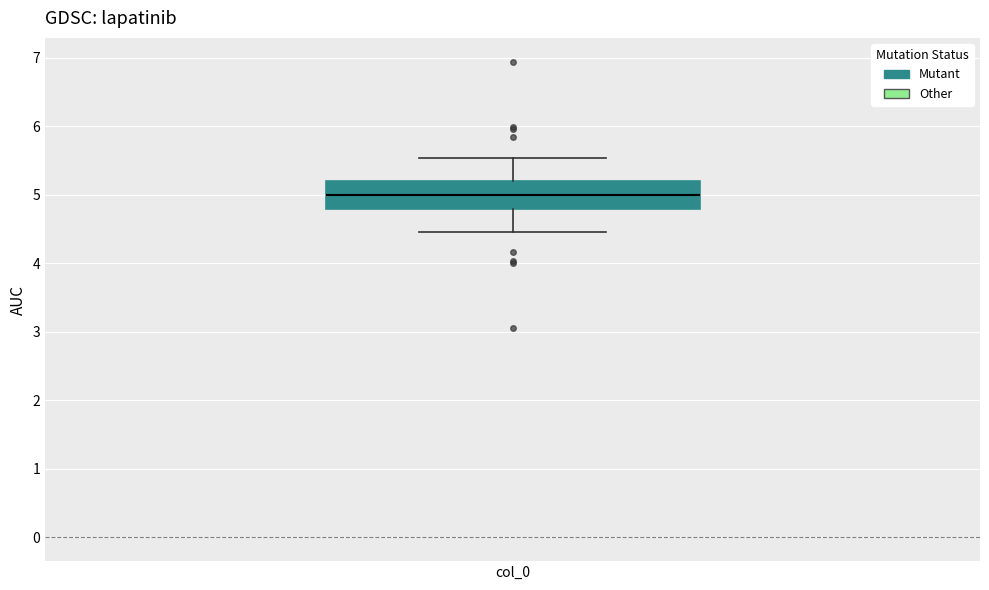

Read this box plot against the y-axis: the position of the median line, the range covered by the box, and the ends of both whiskers. The values are not printed on the chart, so give them approximately, as read against the axis.

median 5.0, box 4.8 to 5.2, whiskers 4.5 to 5.5